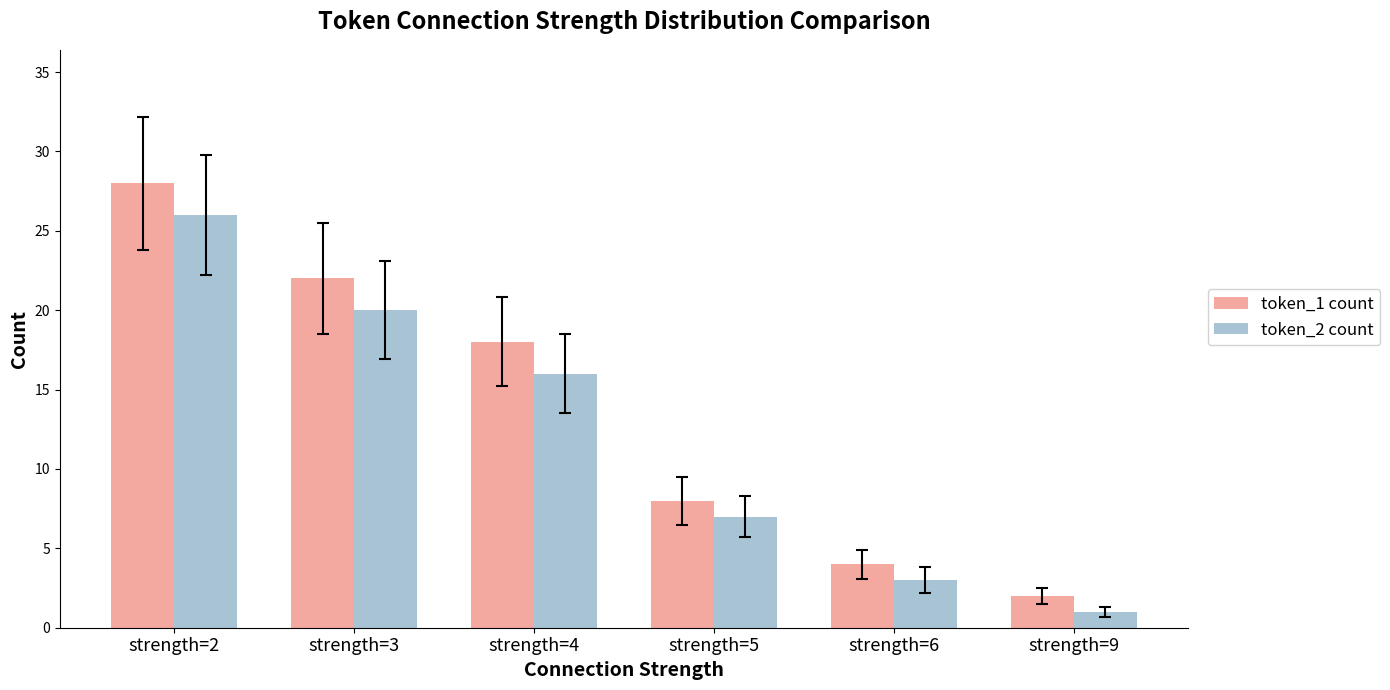

How many groups of bars are there?

6